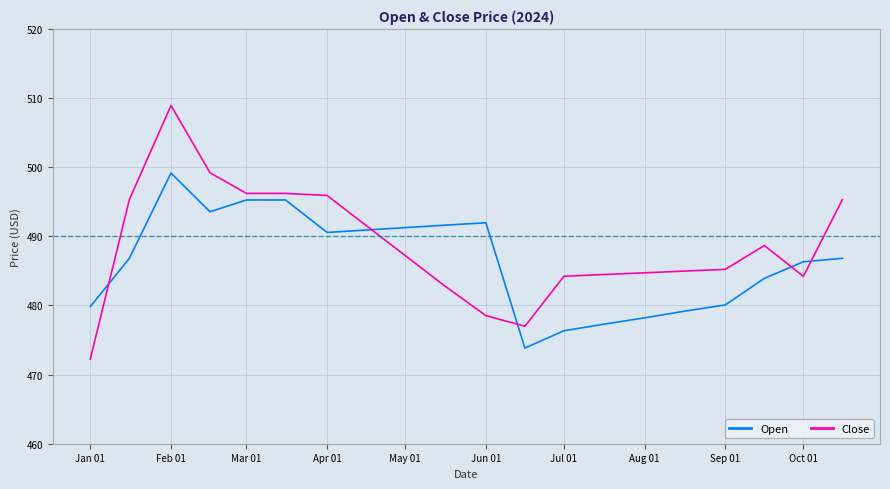

Which series ends up on top after the final intersection of Close and Open?

Close